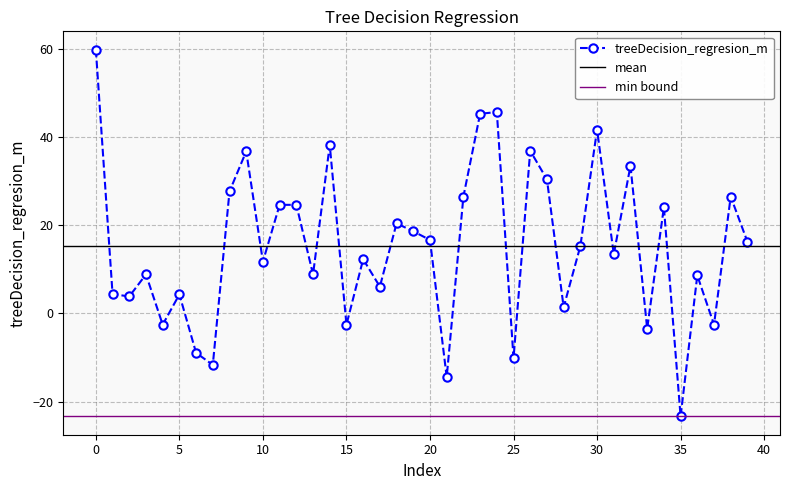

Reading left to right, list all the values displayed in this chart.

0=59.8	1=4.4	2=3.9	3=8.9	4=-2.5	5=4.3	6=-8.9	7=-11.7	8=27.7	9=36.8	10=11.8	11=24.6	12=24.6	13=8.9	14=38.2	15=-2.5	16=12.3	17=6.1	18=20.4	19=18.6	20=16.7	21=-14.4	22=26.5	23=45.3	24=45.7	25=-10.1	26=36.9	27=30.4	28=1.4	29=15.3	30=41.7	31=13.4	32=33.5	33=-3.4	34=24.1	35=-23.3	36=8.6	37=-2.5	38=26.5	39=16.3